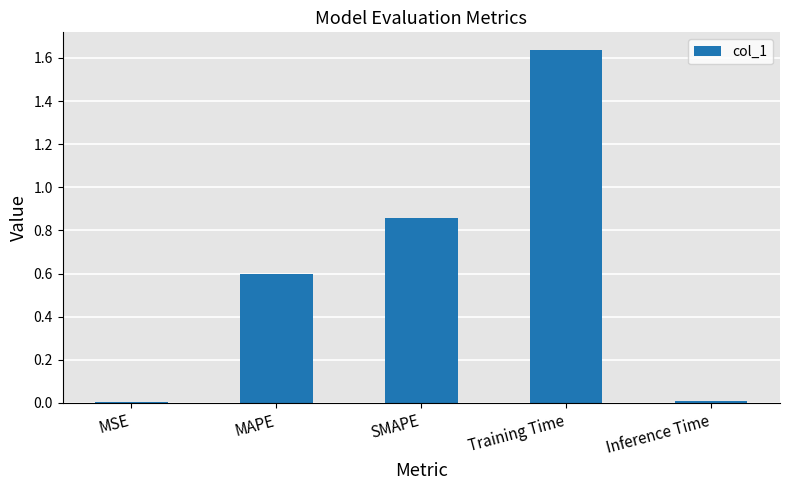

True or false: the data shows 0.0 at Inference Time.

True